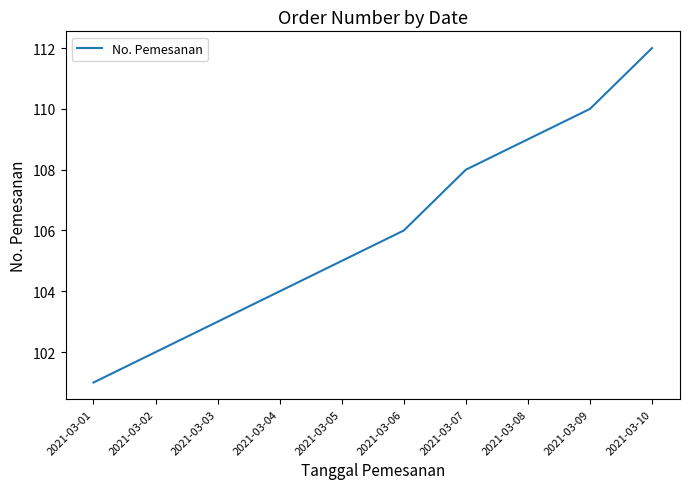

The value at 2021-03-08 is 182. True or false?

False